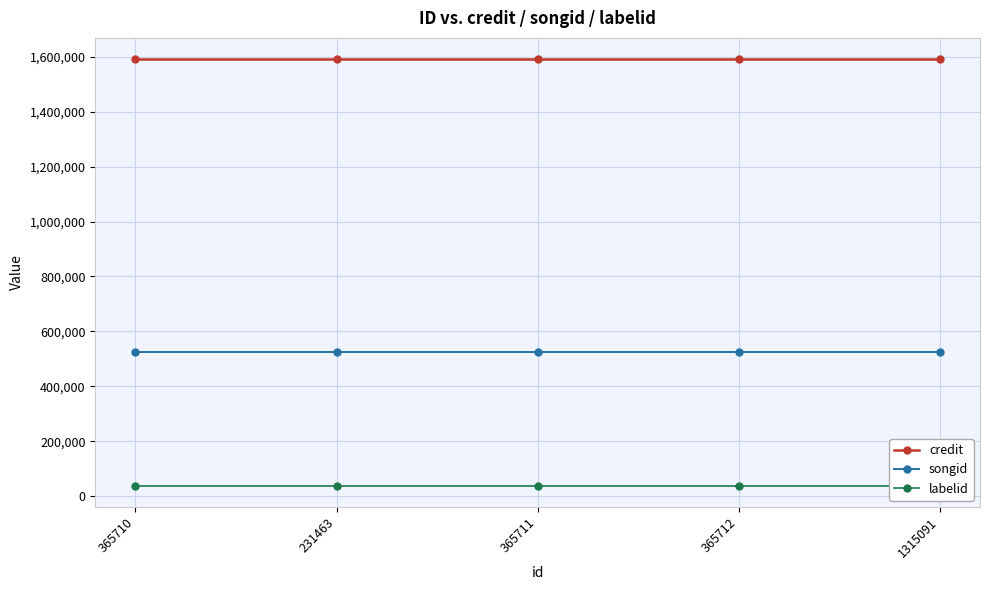

What value does the songid series have at 365711?

523861